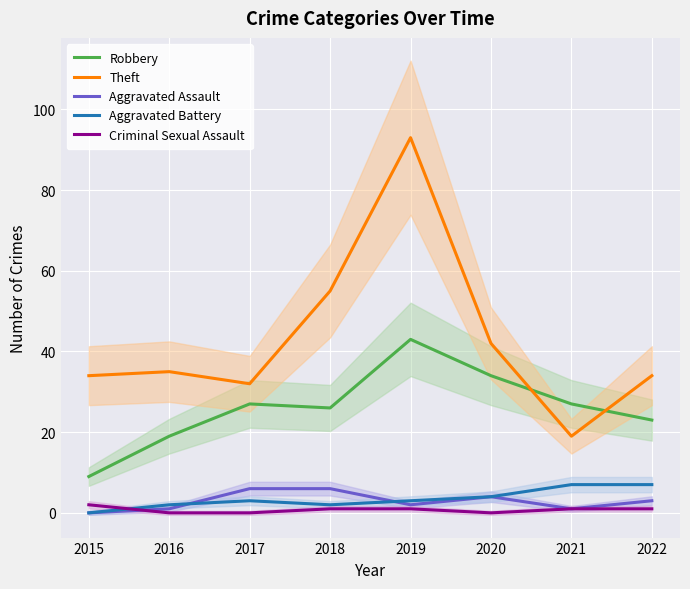

At which label is Robbery closest to 26?

2018